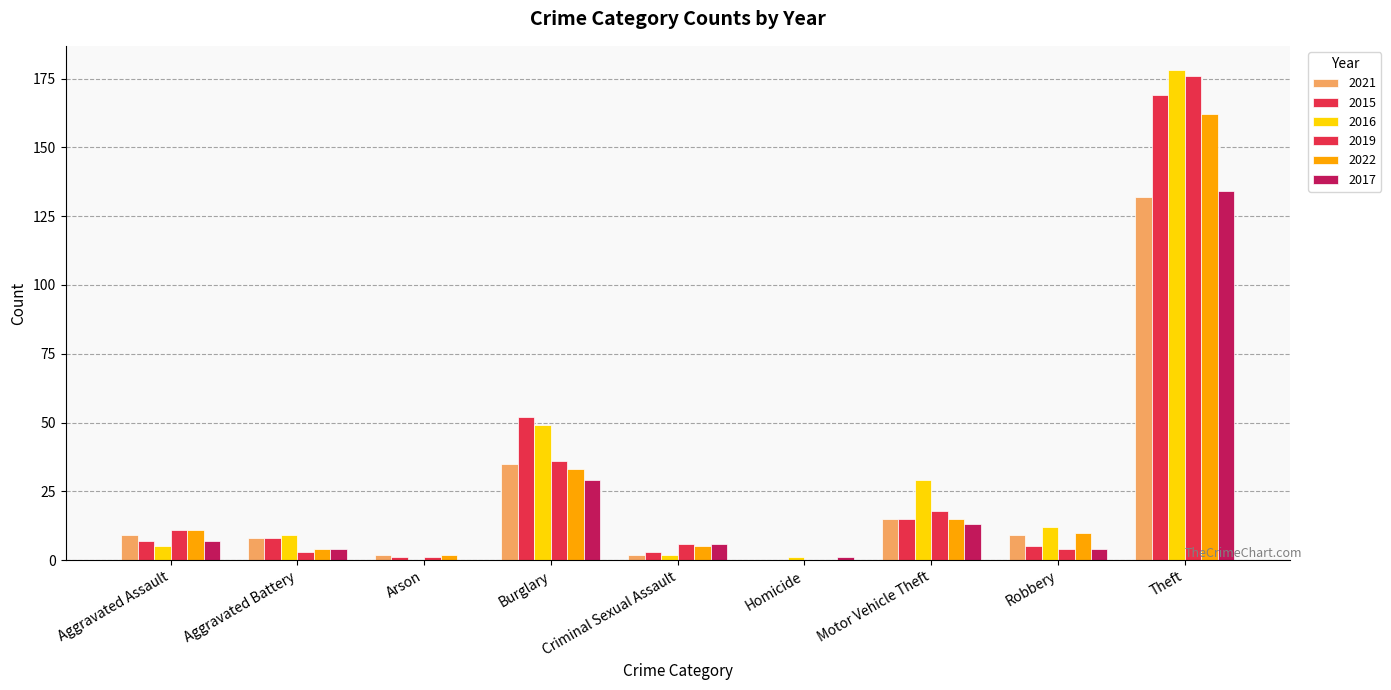

Between Criminal Sexual Assault and Motor Vehicle Theft, which series saw the biggest shift?

2016